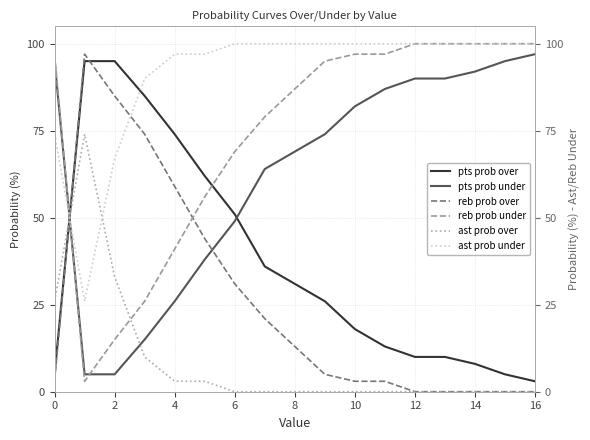

How many interior local valleys does the reb prob under series have?

1